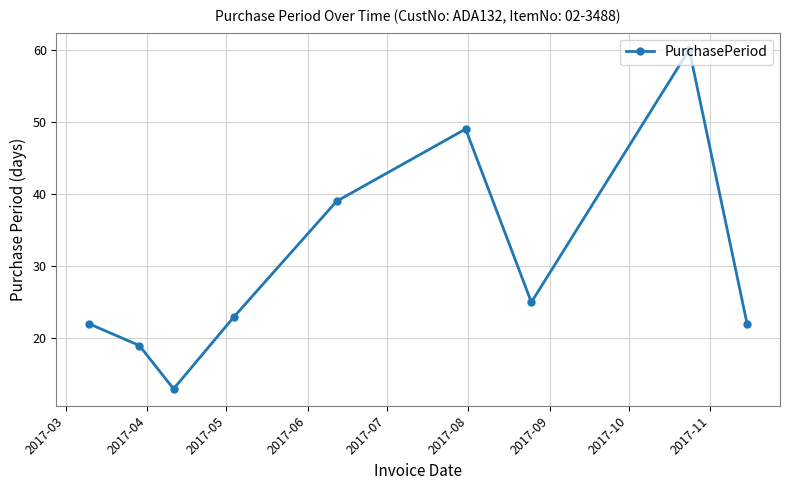

How many points are higher than both their immediate neighbors (excluding endpoints)?

2